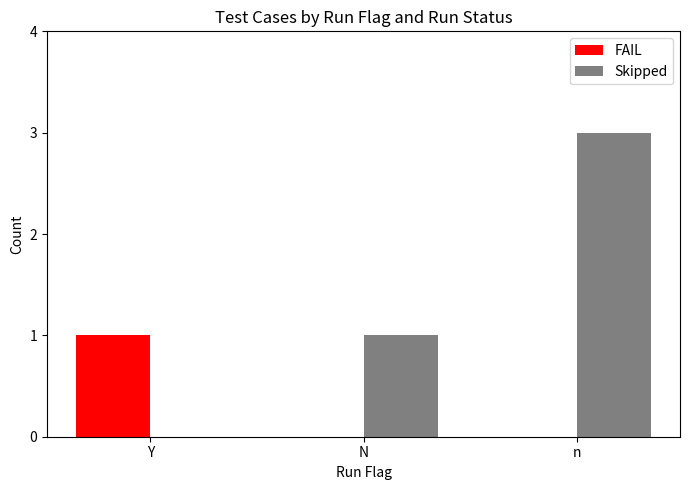

Are the bars grouped side by side (vs. stacked)?

Yes